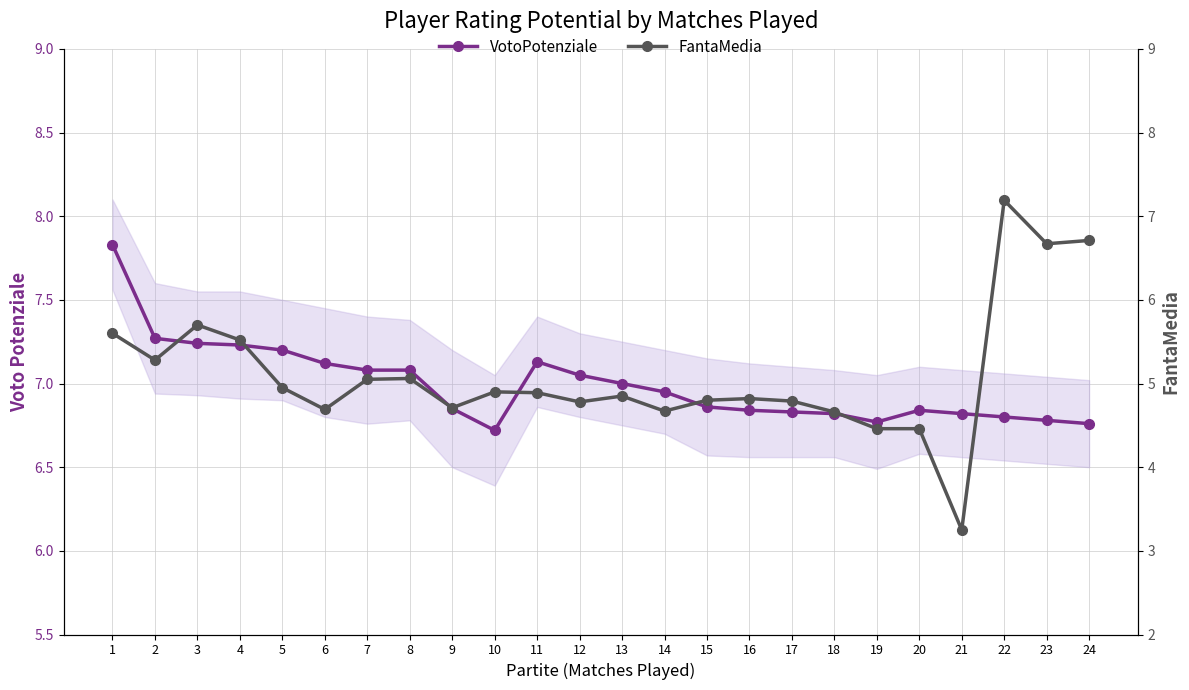

What is the sum of the FantaMedia values at 24 and 20?

11.2